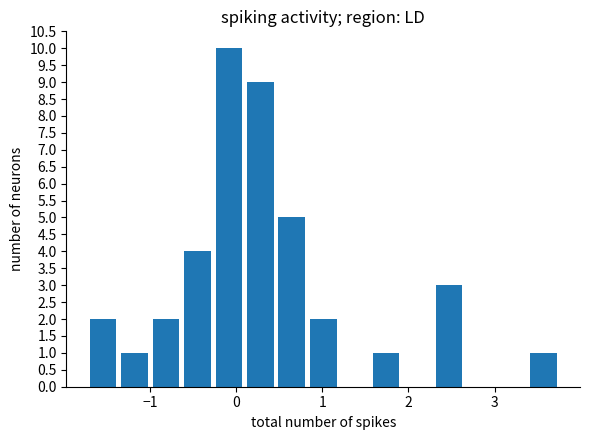

Around what value on the x-axis is the tallest bar? Give the approximate position of its centre, as read against the axis.

-0.1